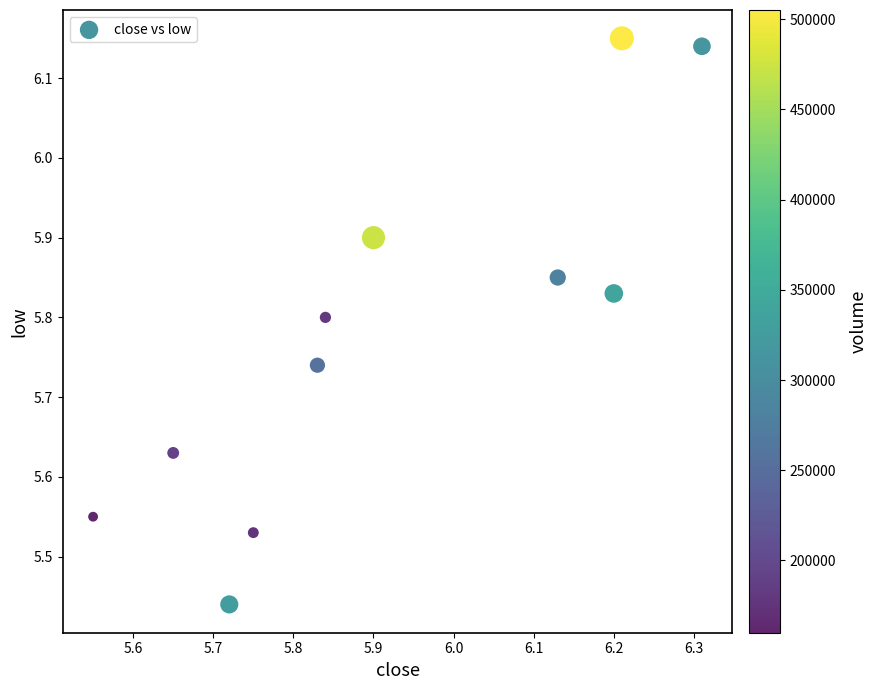

What is the average X value?

5.9